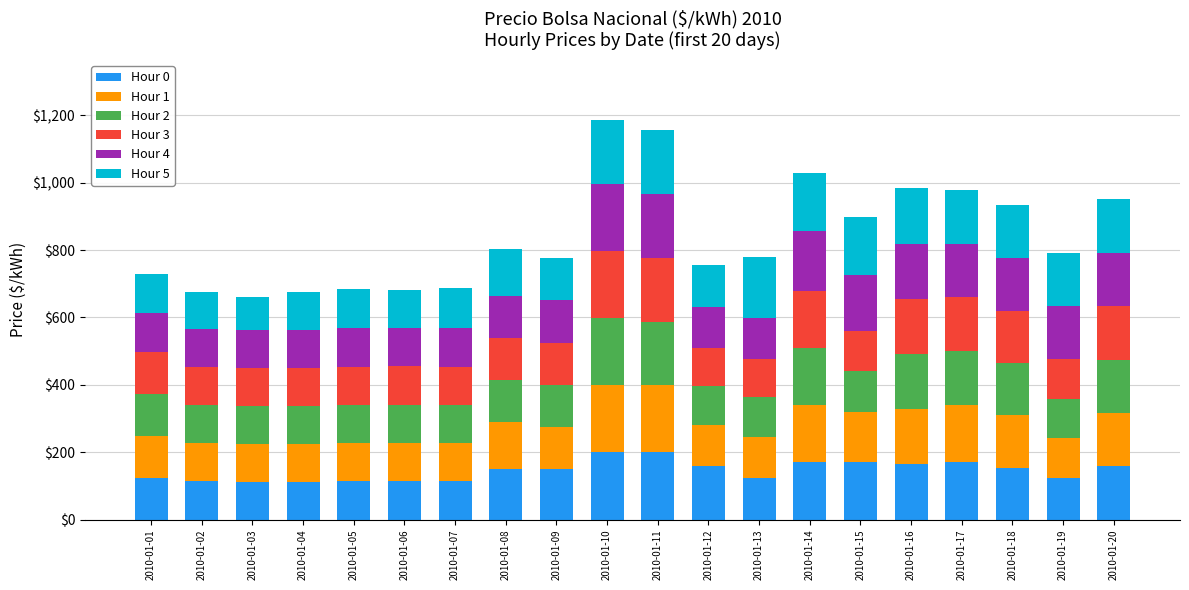

What is the total value across all series at 2010-01-18?

934.1